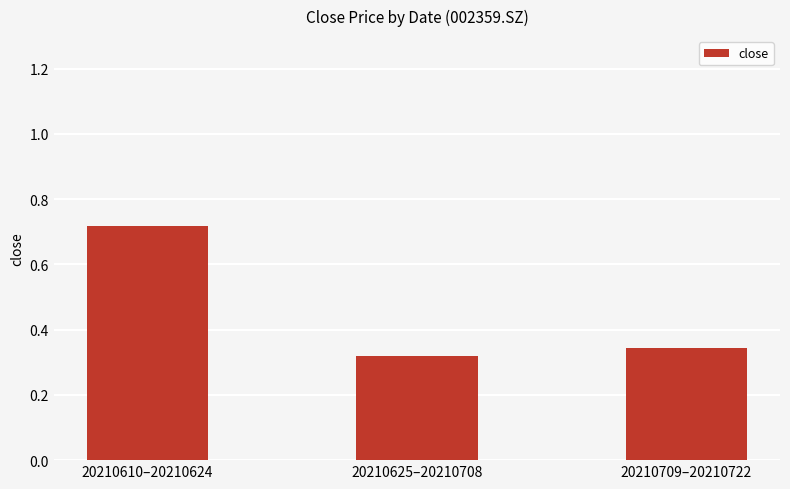

What is the label of the 1st bar from the right?

20210709–20210722